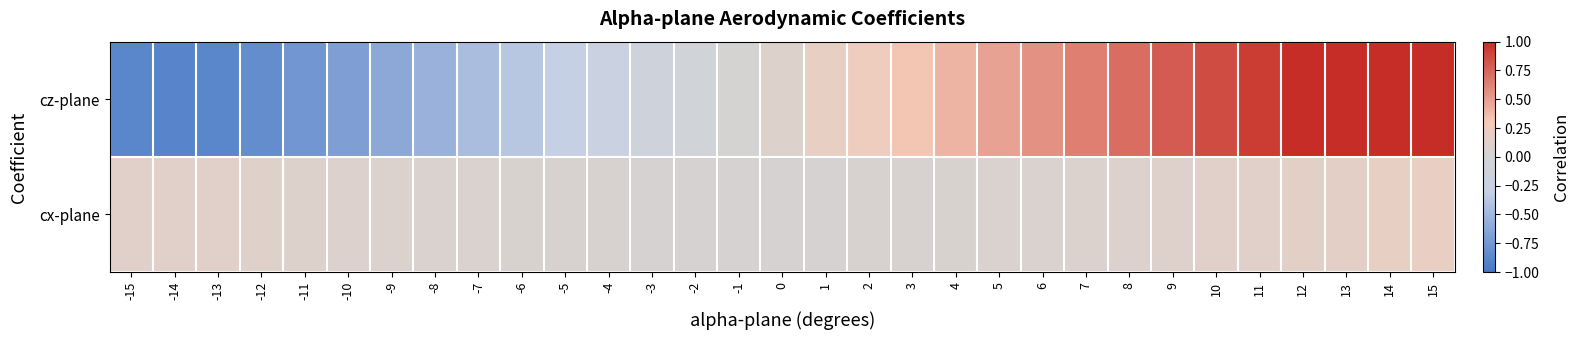

At which category does the chart reach its minimum across all series?

-14